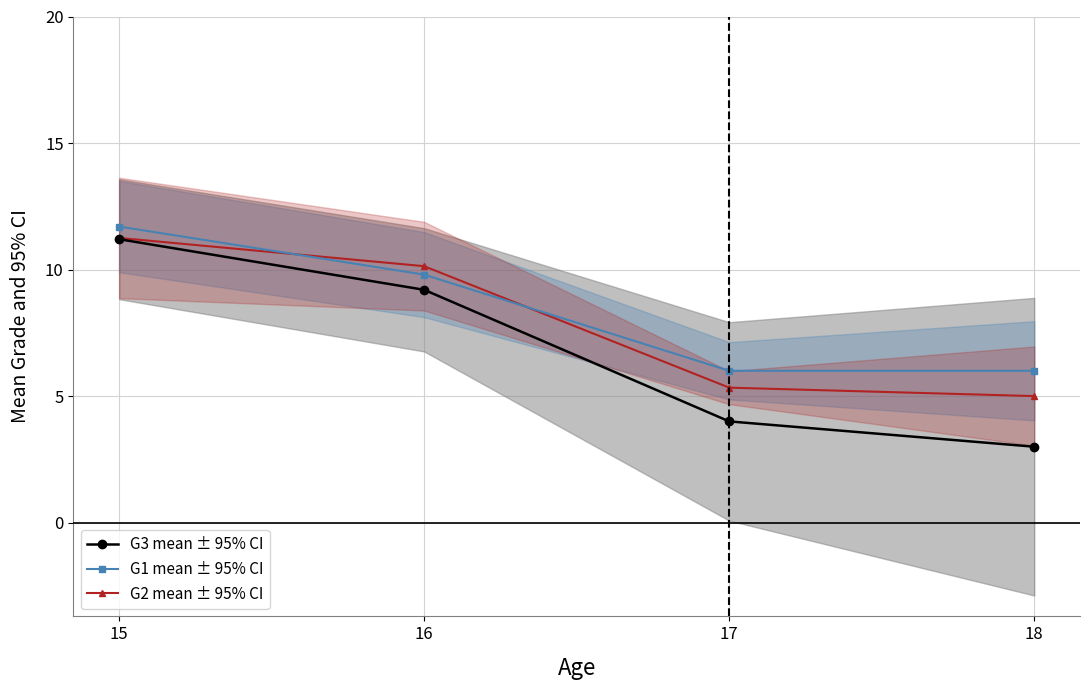

Reading left to right, extract all data points from this chart.

G3: 11.2	9.2	4.0	3.0
G1: 11.7	9.8	6.0	6.0
G2: 11.2	10.1	5.3	5.0